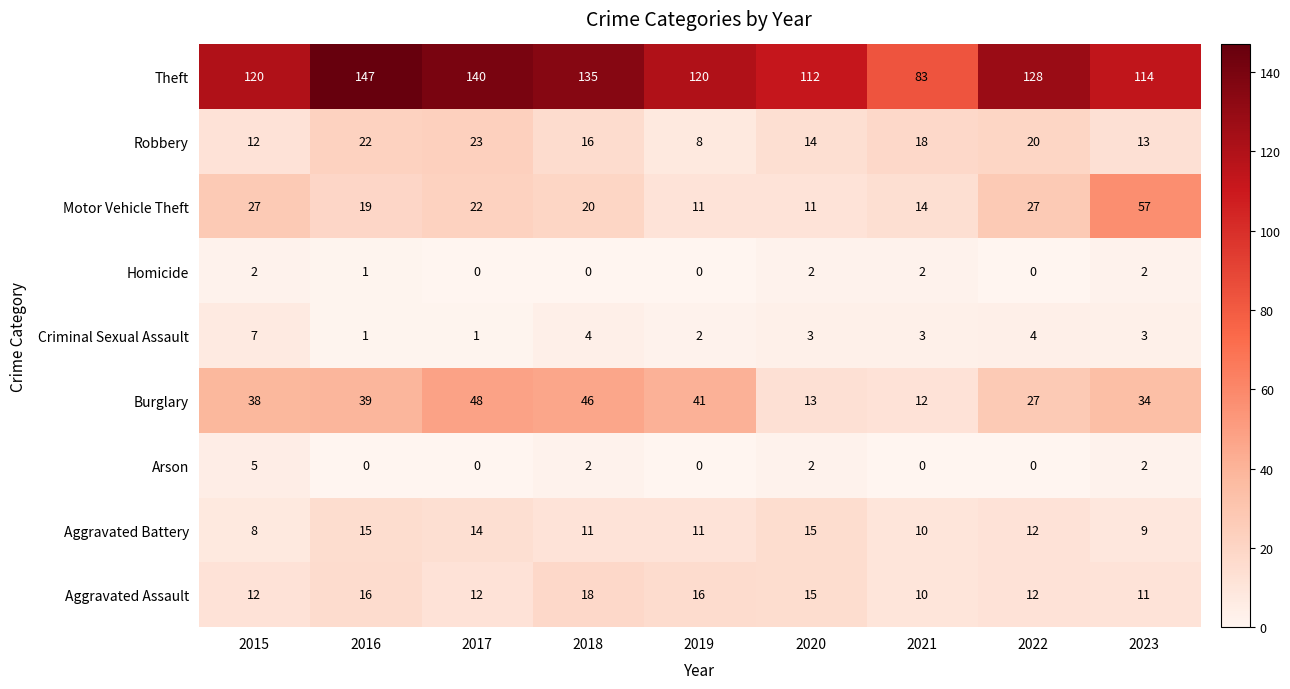

The Criminal Sexual Assault series shows 3 at 2023. True or false?

True